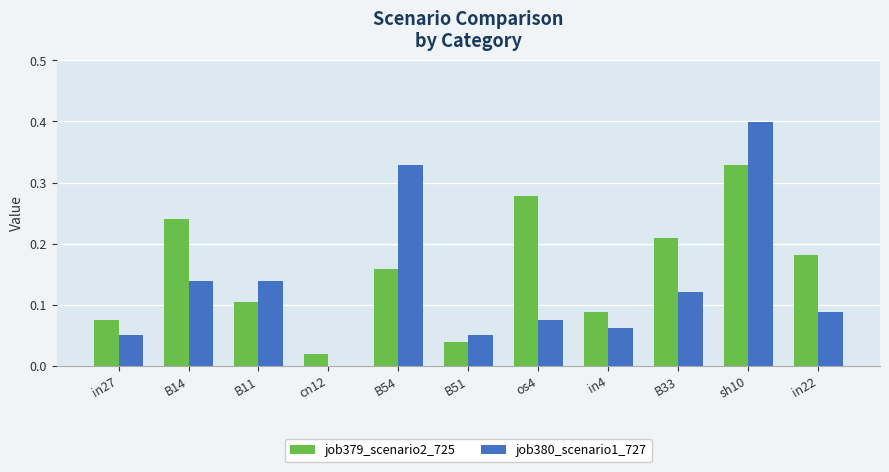

What is the sum of all job380_scenario1_727 values?

1.4